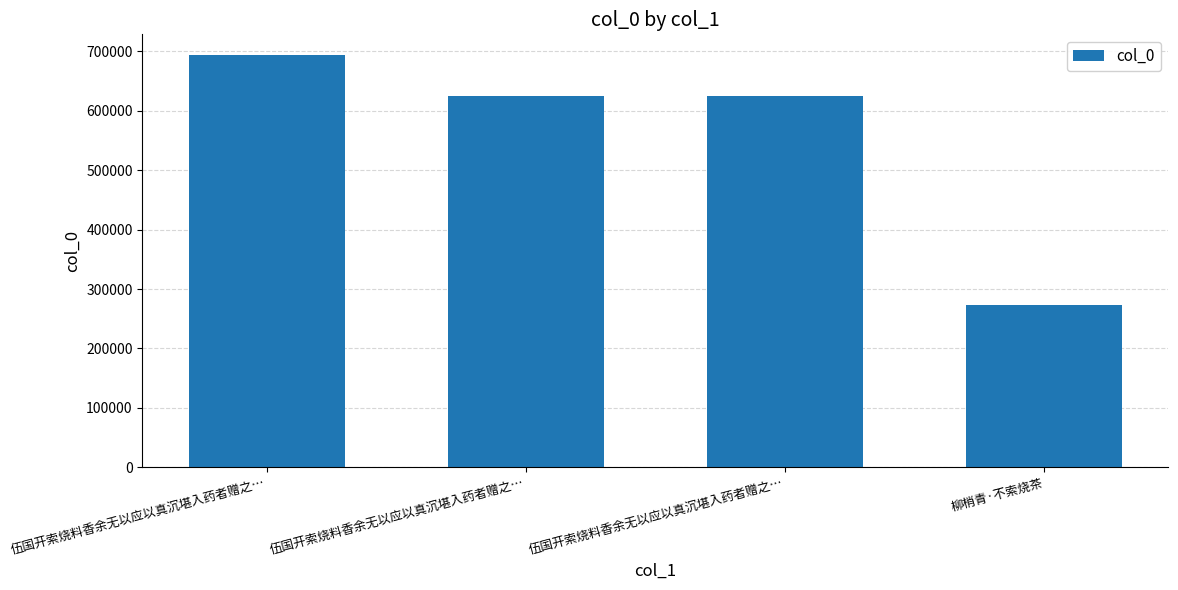

What is the difference between the maximum and second lowest values?

69709